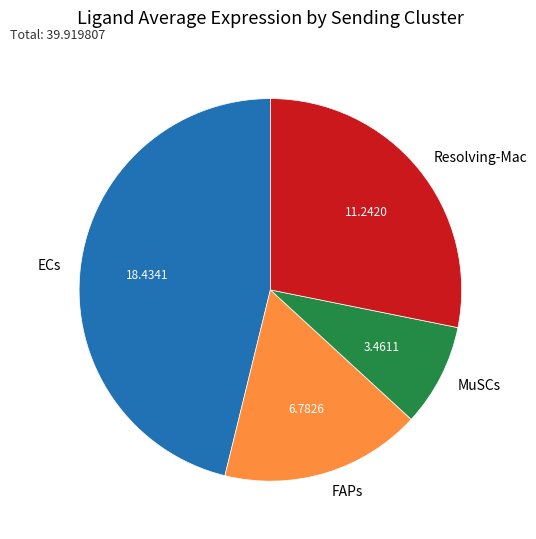

Approximately how many times larger is the value at Resolving-Mac compared to ECs?

0.6